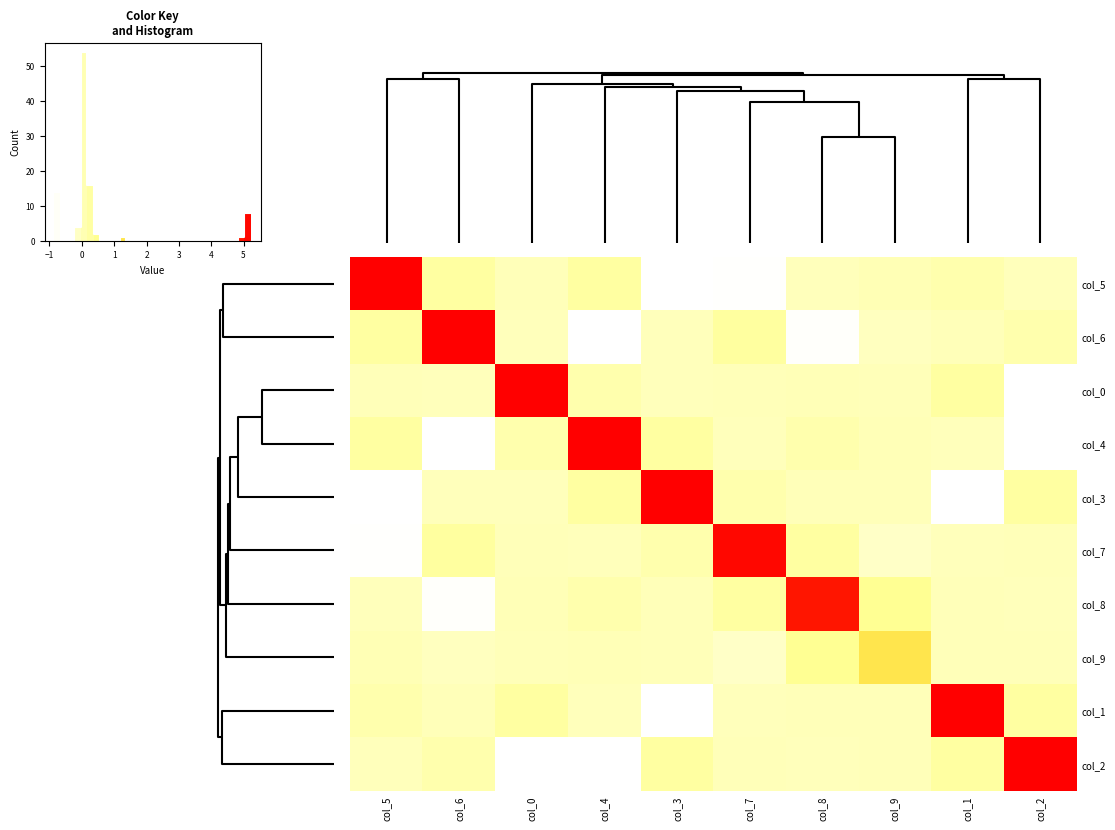

The value of col_7 at col_8 is 0.2. True or false?

False